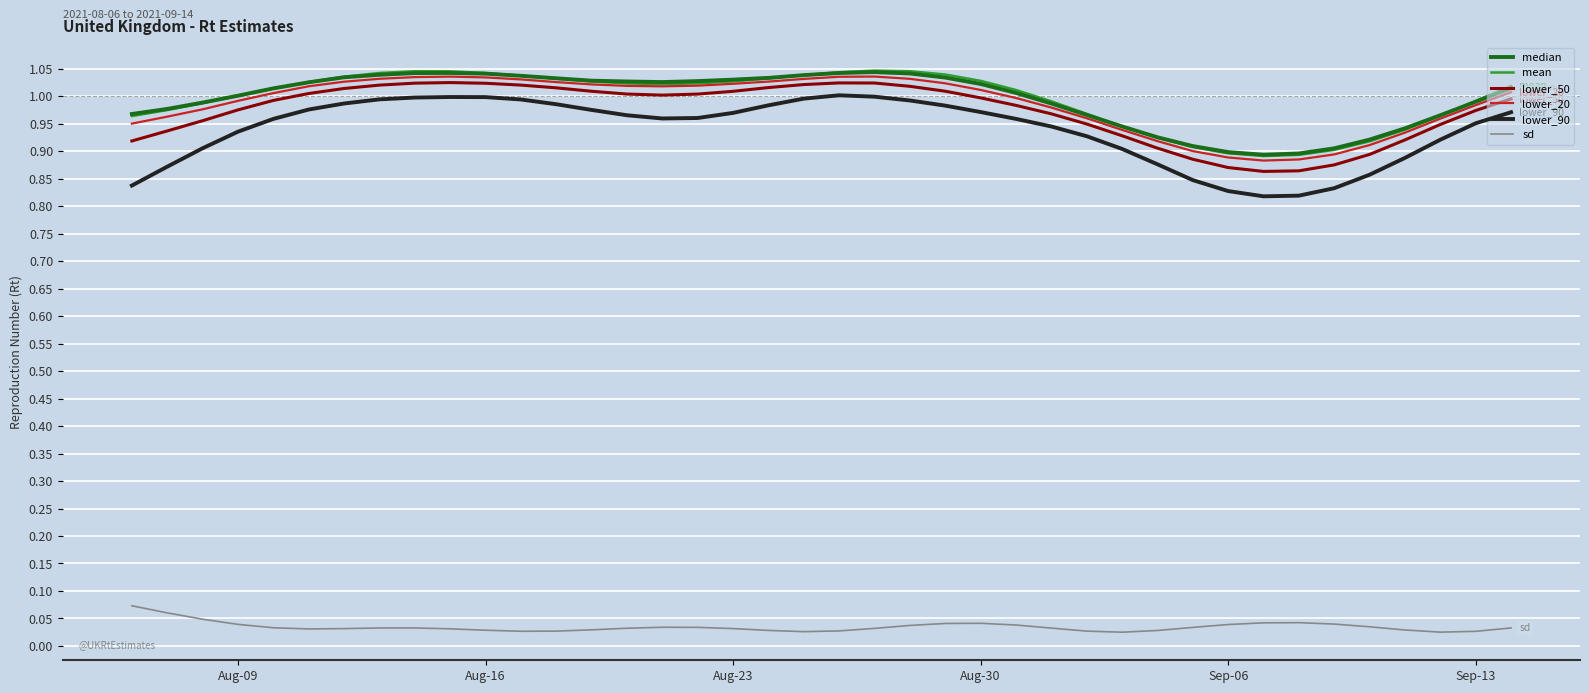

Which series has the largest range (max minus min)?

lower_90